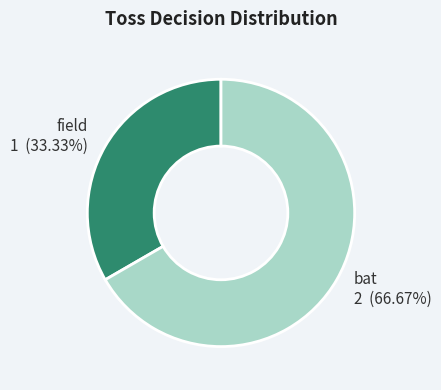

To the nearest percent, what percentage of the pie is field?

33%